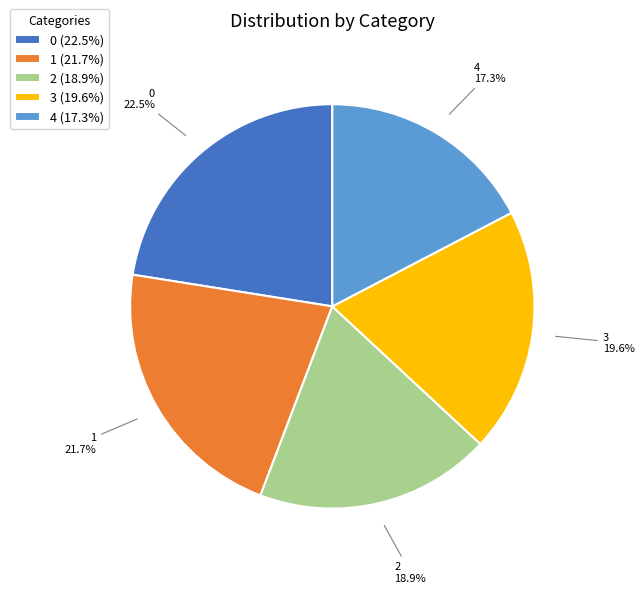

Is the sum of 1 and 0 greater than half?

No